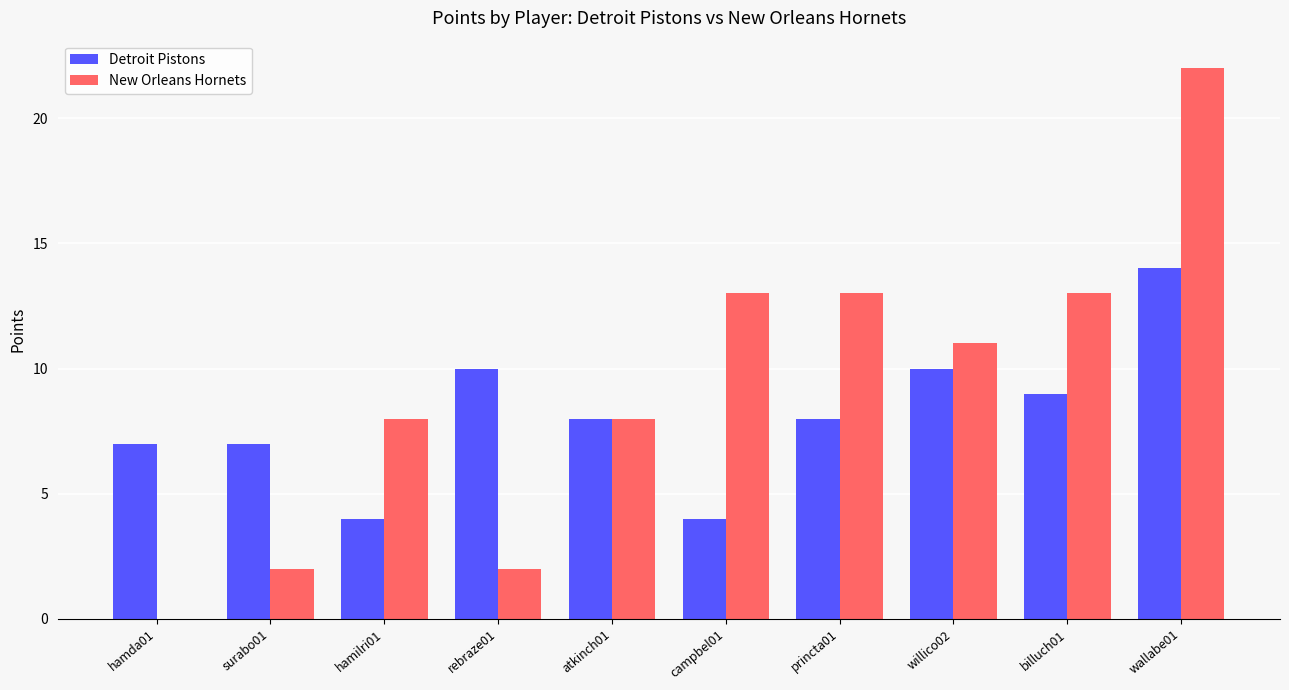

At which label is New Orleans Hornets closest to 11?

willico02